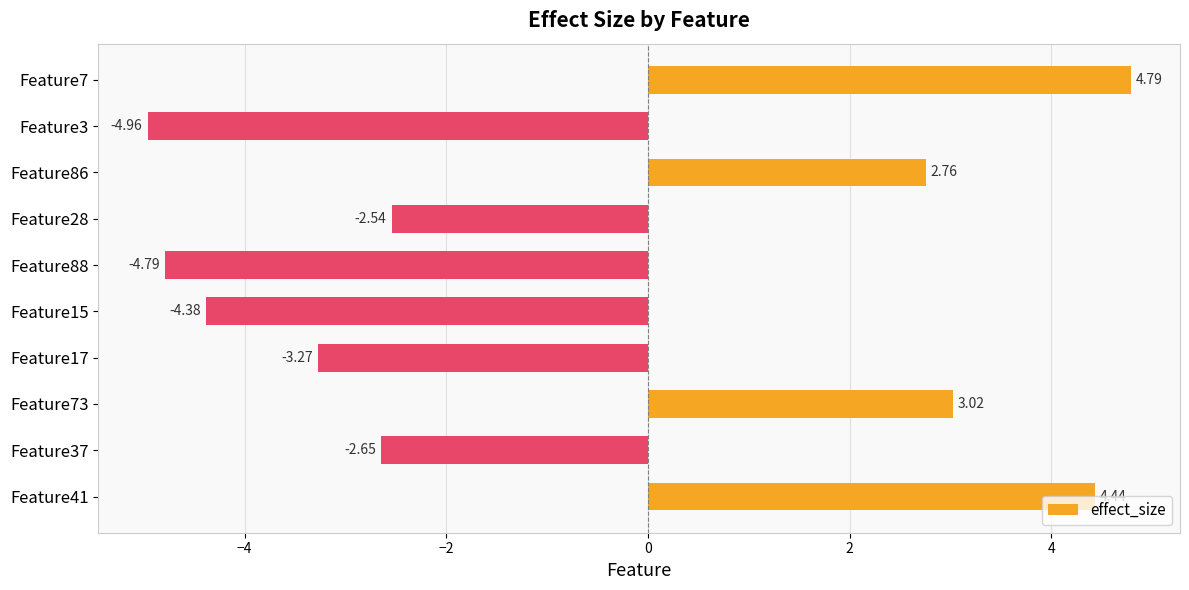

What is the average value?

-0.8